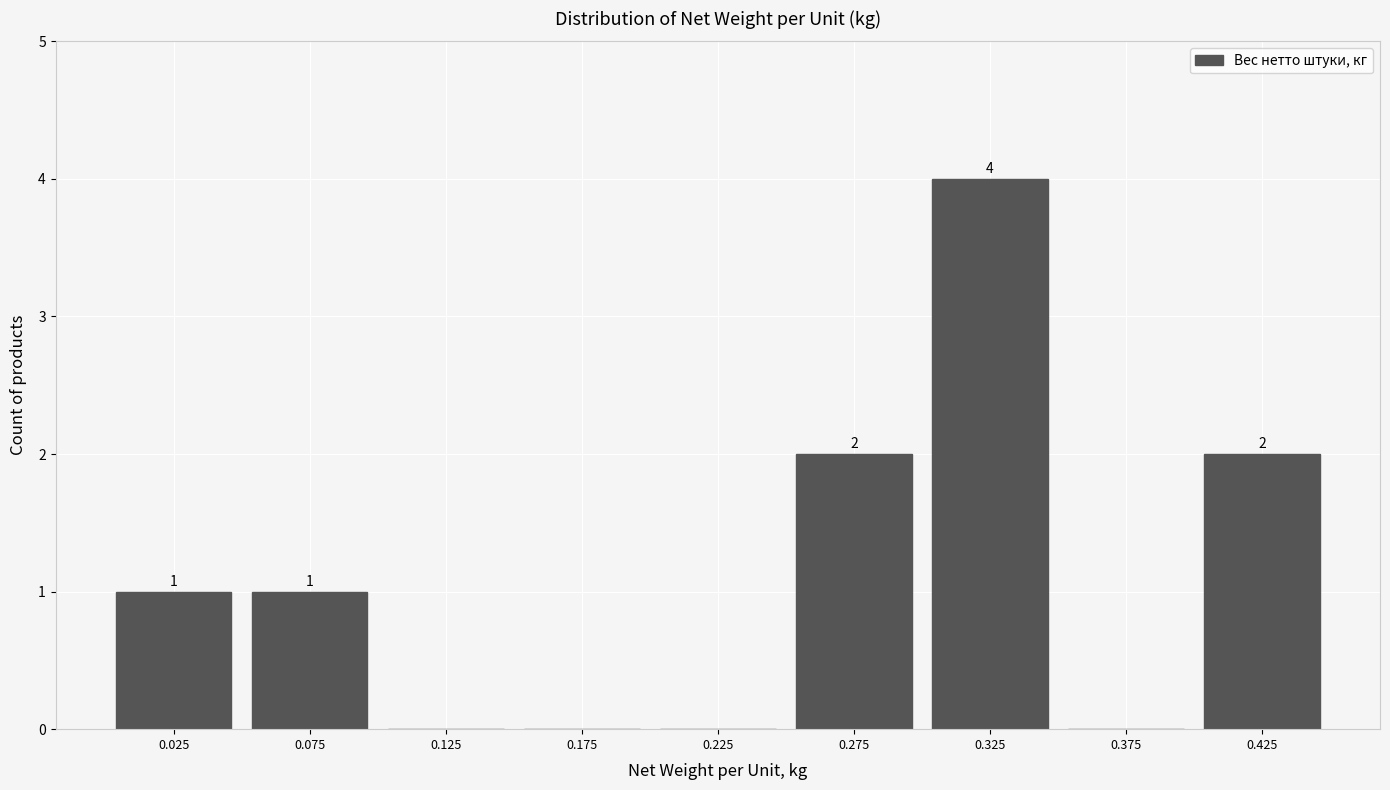

Over which range of the x-axis is the bar tallest?

0.30 to 0.35